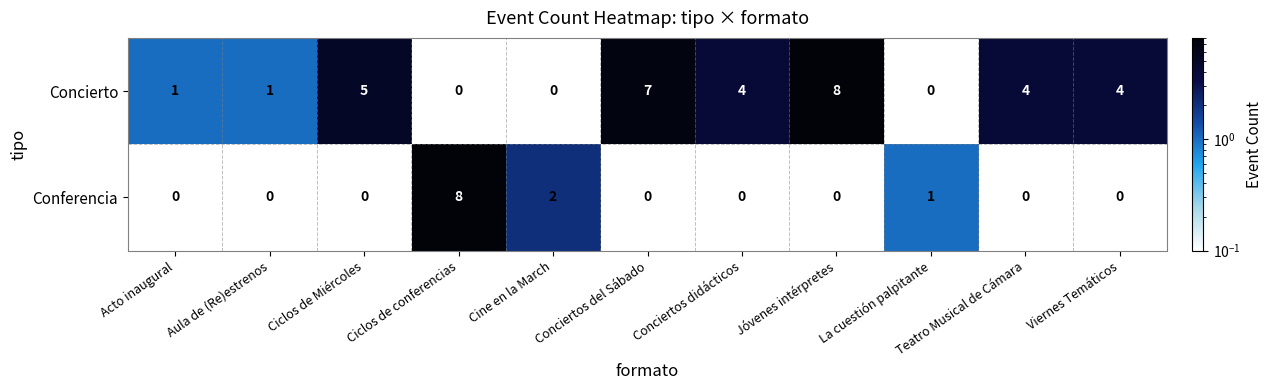

Which series changed the most between Cine en la March and La cuestión palpitante?

Conferencia